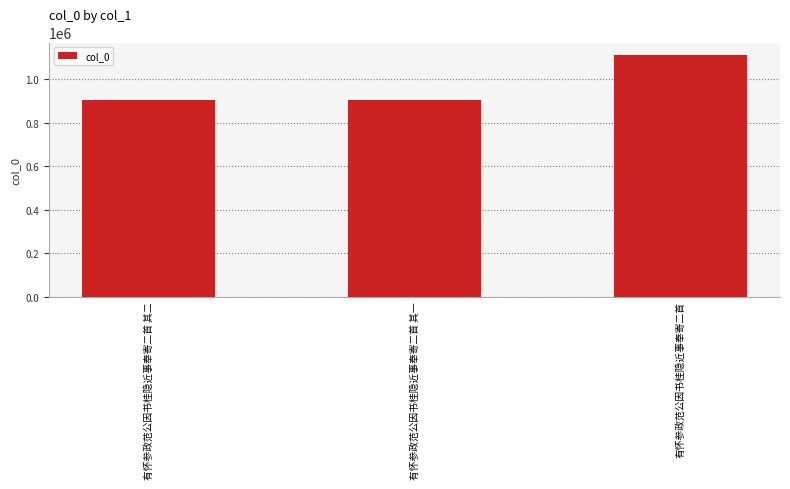

What is the approximate value at 有怀参政范公因书桂隐近事奉寄二首 其一?

902879